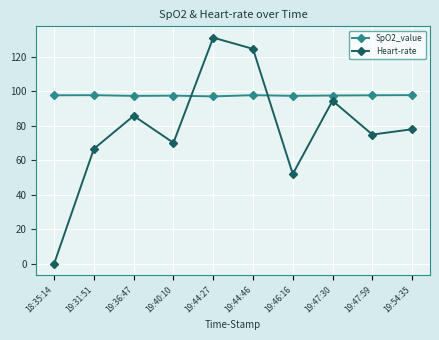

What is the label of the 9th point from the left?

19:47:59